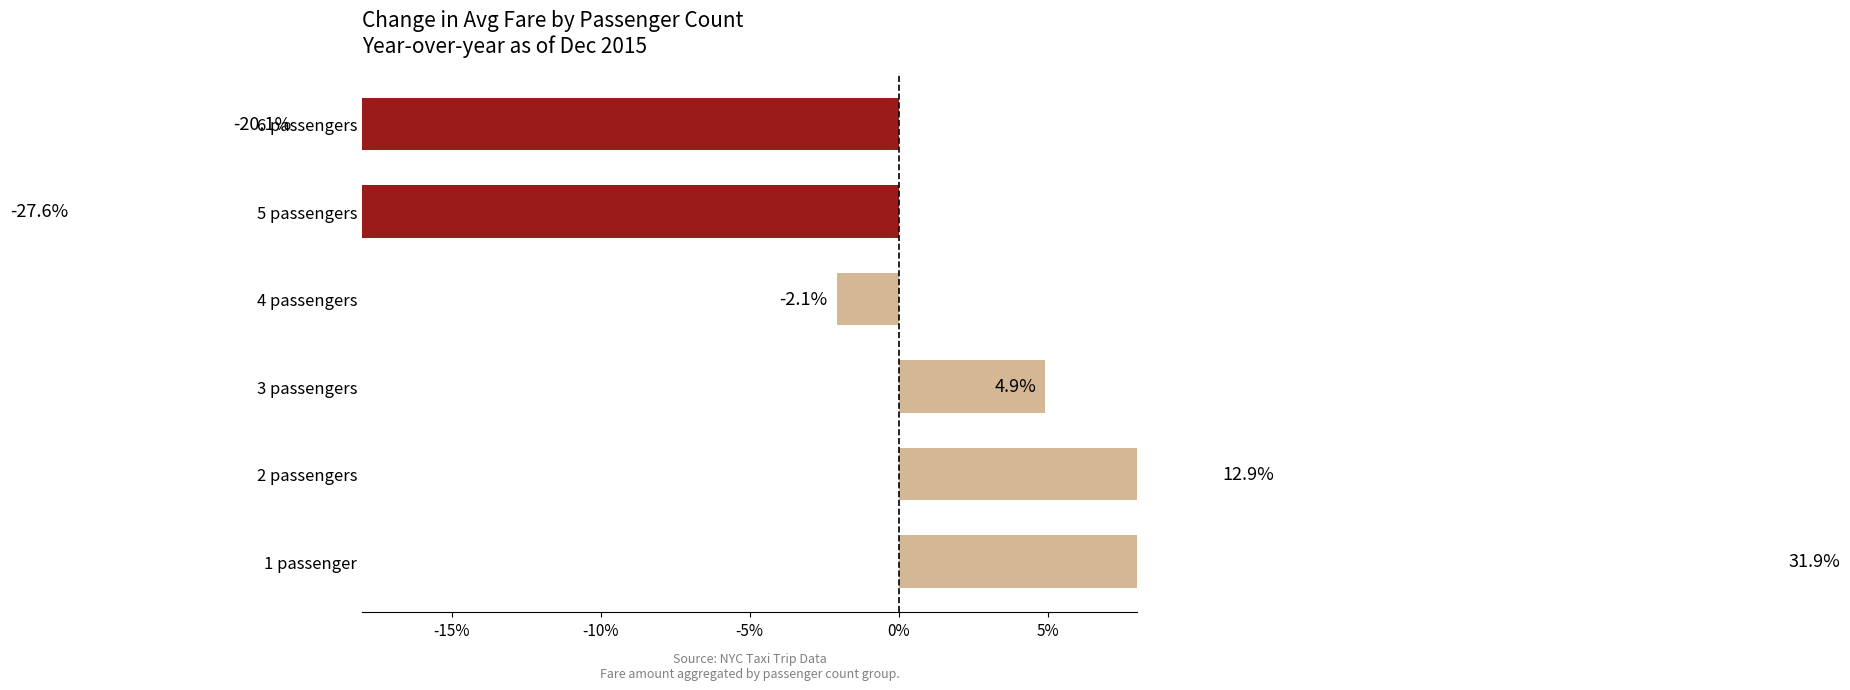

What is the change in value from 5 passengers to 6 passengers?

+7.5